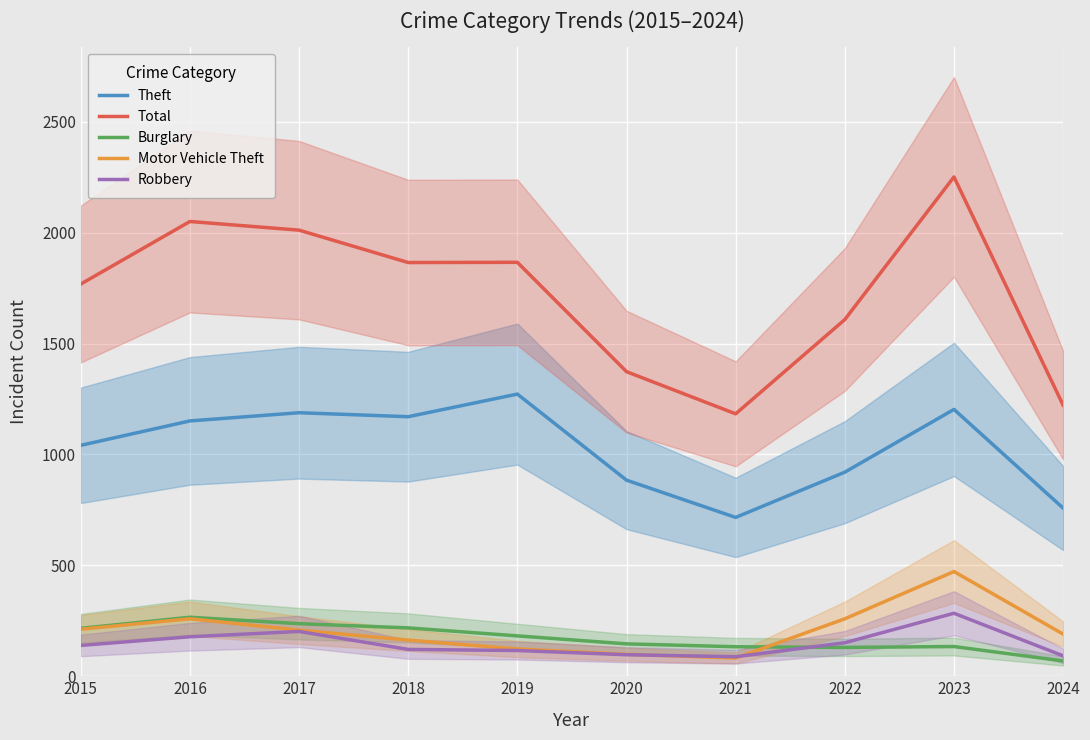

Count the number of categories in the chart.

10